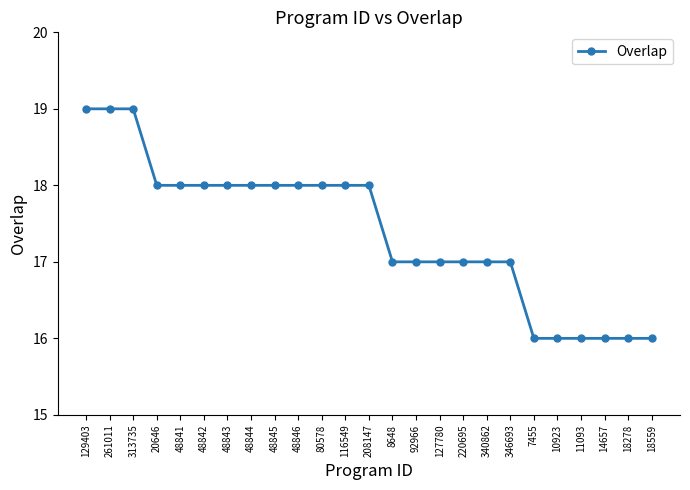

What is the change in value from 220695 to 18559?

-1